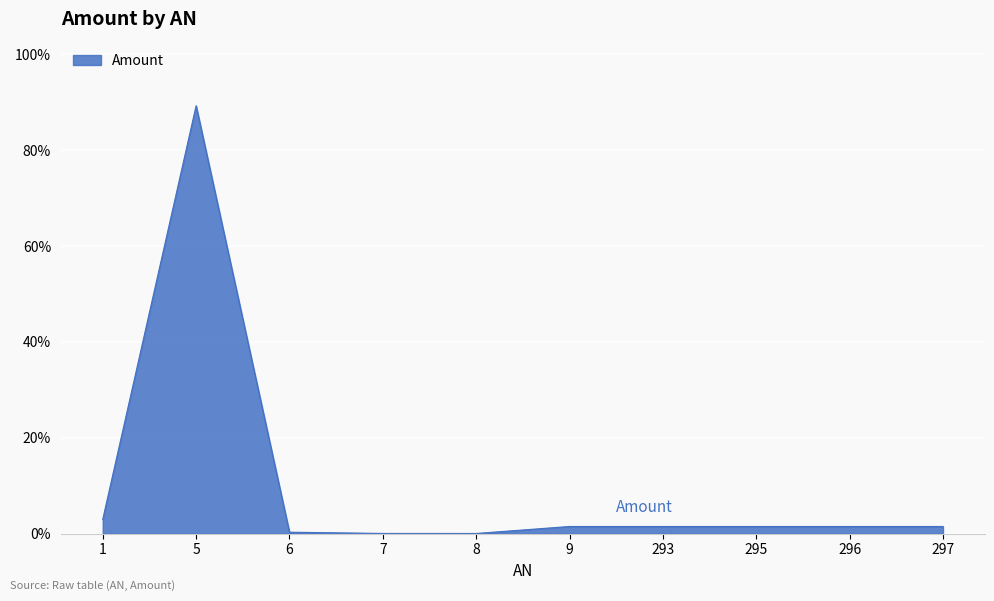

Between 6 and 1, which is larger?

1